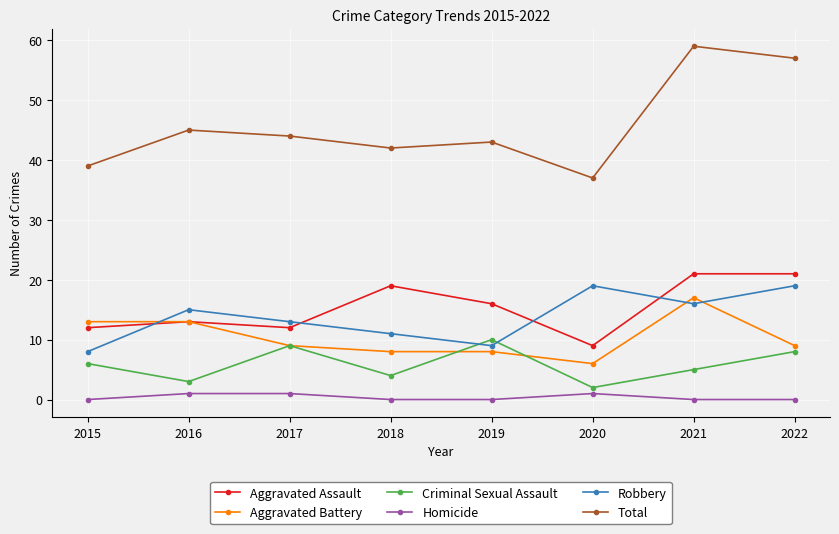

True or false: Criminal Sexual Assault has more than 0 interior local peaks.

True